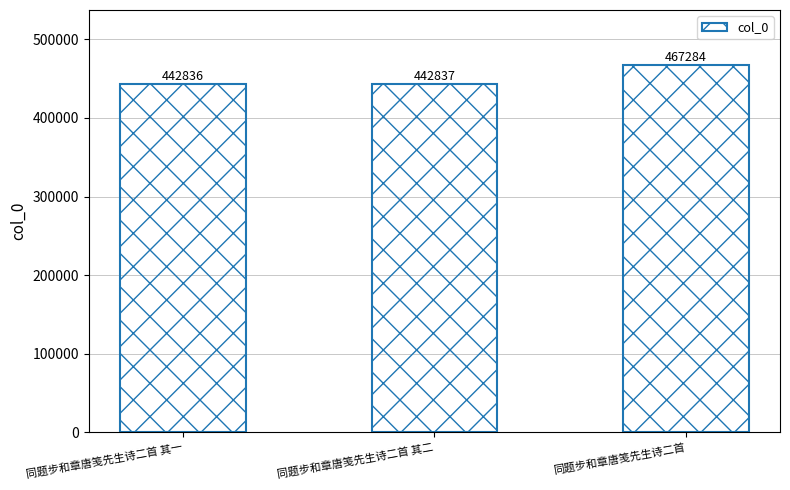

What is the minimum value shown in the chart?

442836